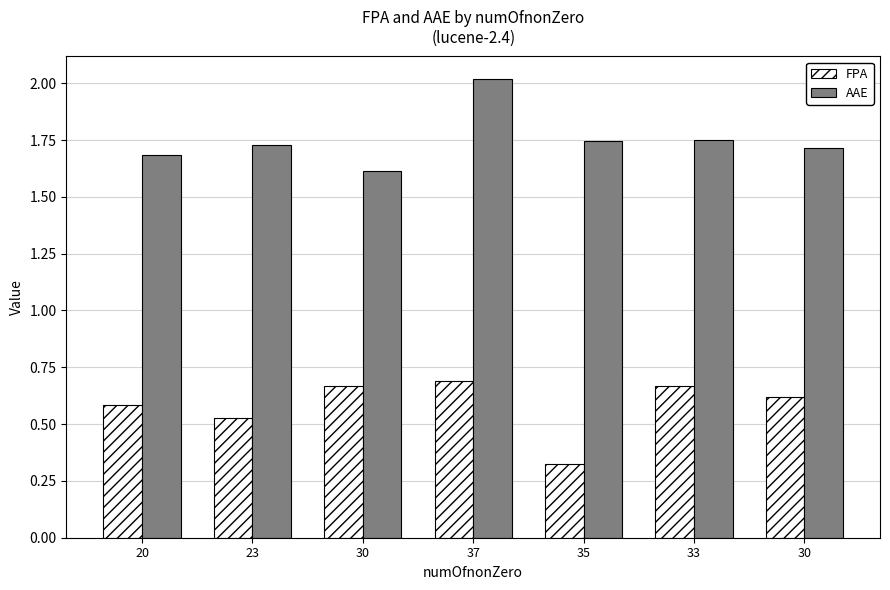

Is it true that FPA equals 0.4 at 35?

False